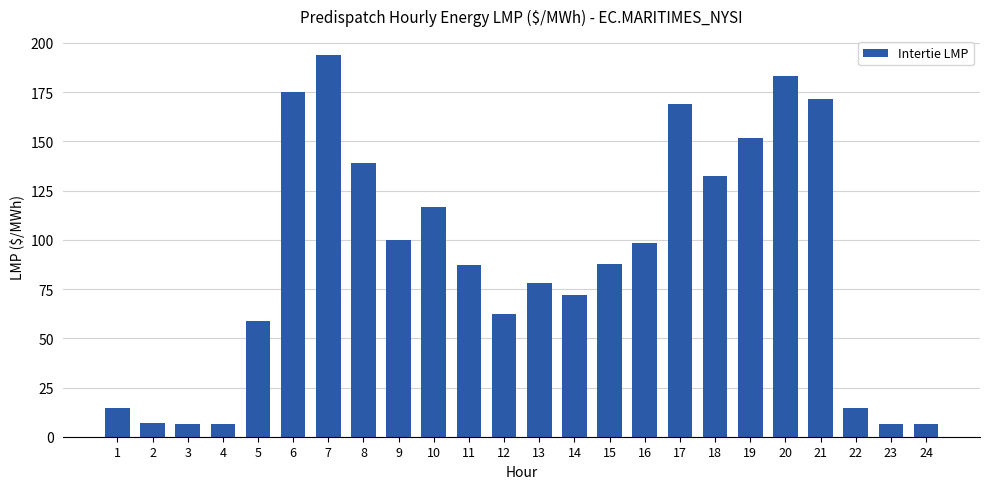

What is the difference between the maximum and minimum values?

187.3